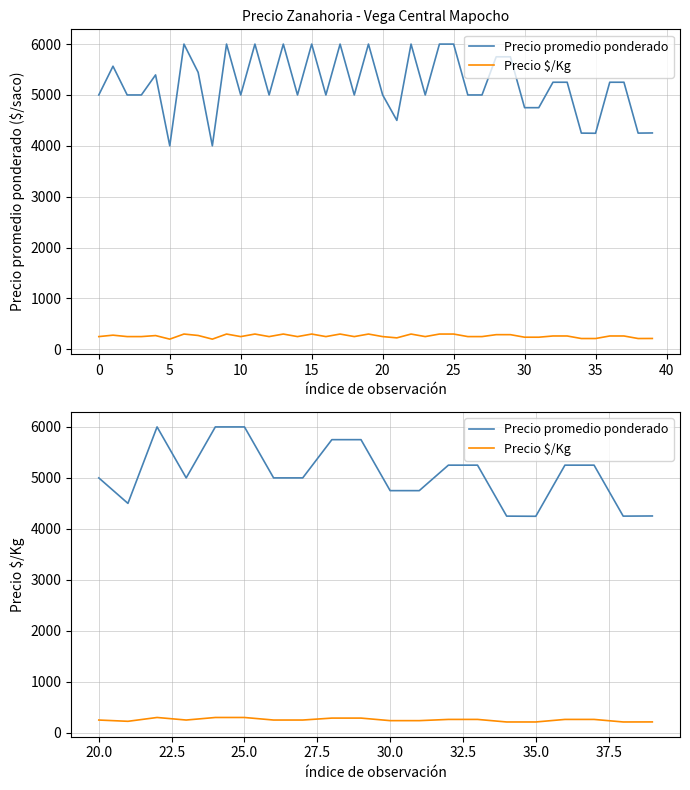

What is the maximum value for Precio promedio ponderado?

6000